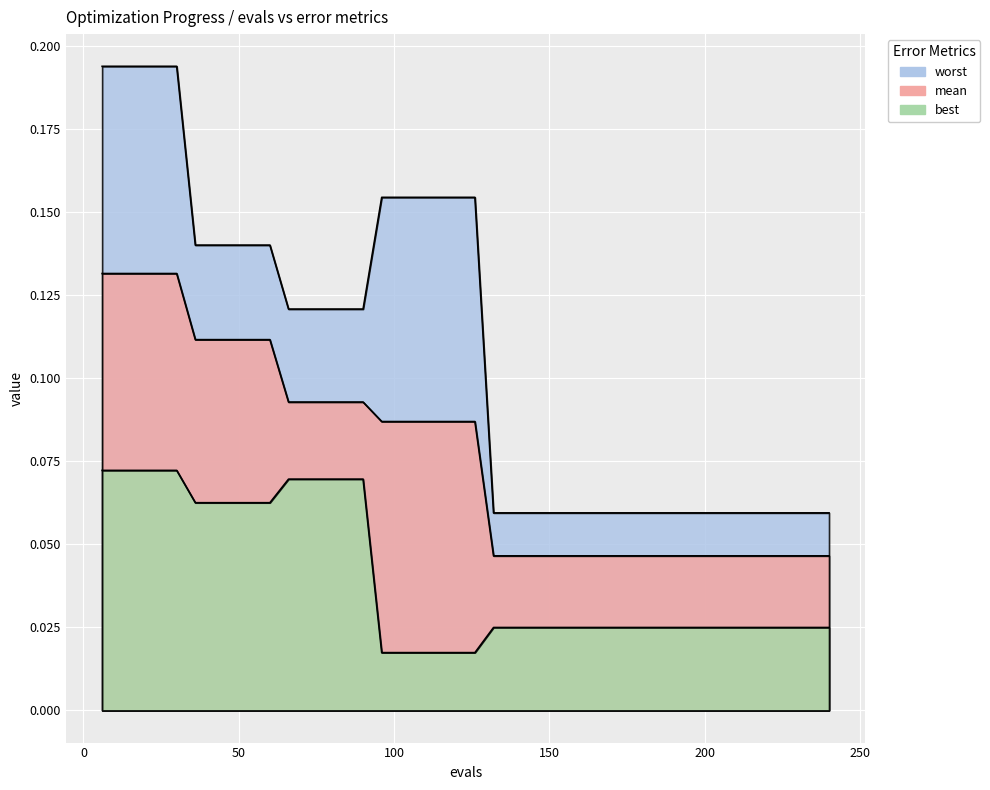

What is the sum of all mean values?

3.1